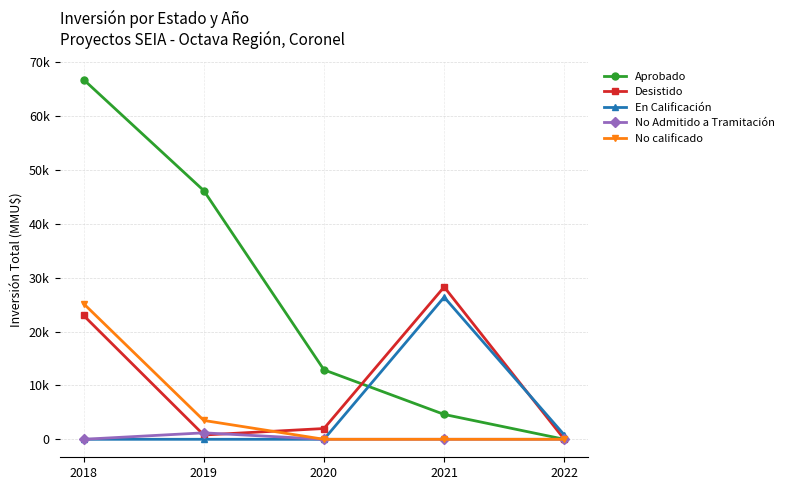

What are all the series names shown in the legend?

Aprobado, Desistido, En Calificación, No Admitido a Tramitación, No calificado